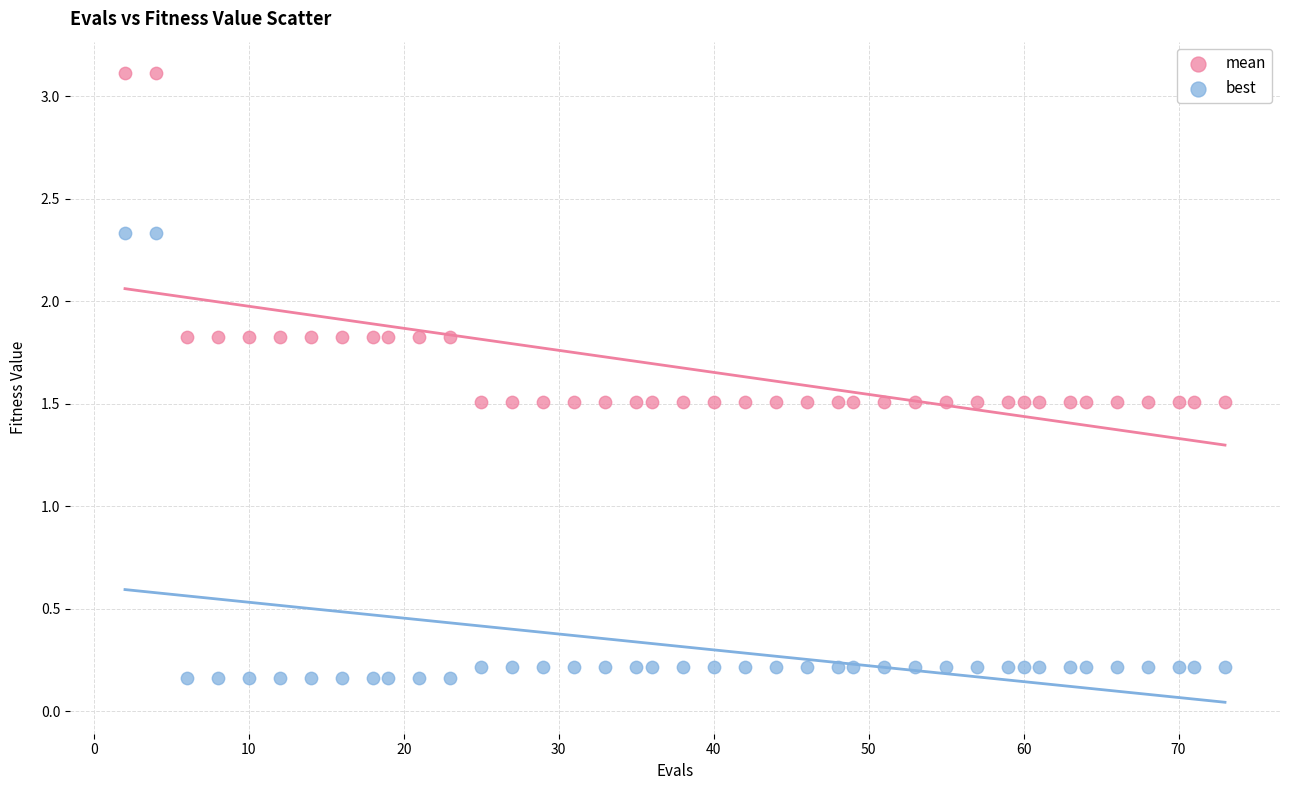

Which series has the largest Y range (max minus min)?

best